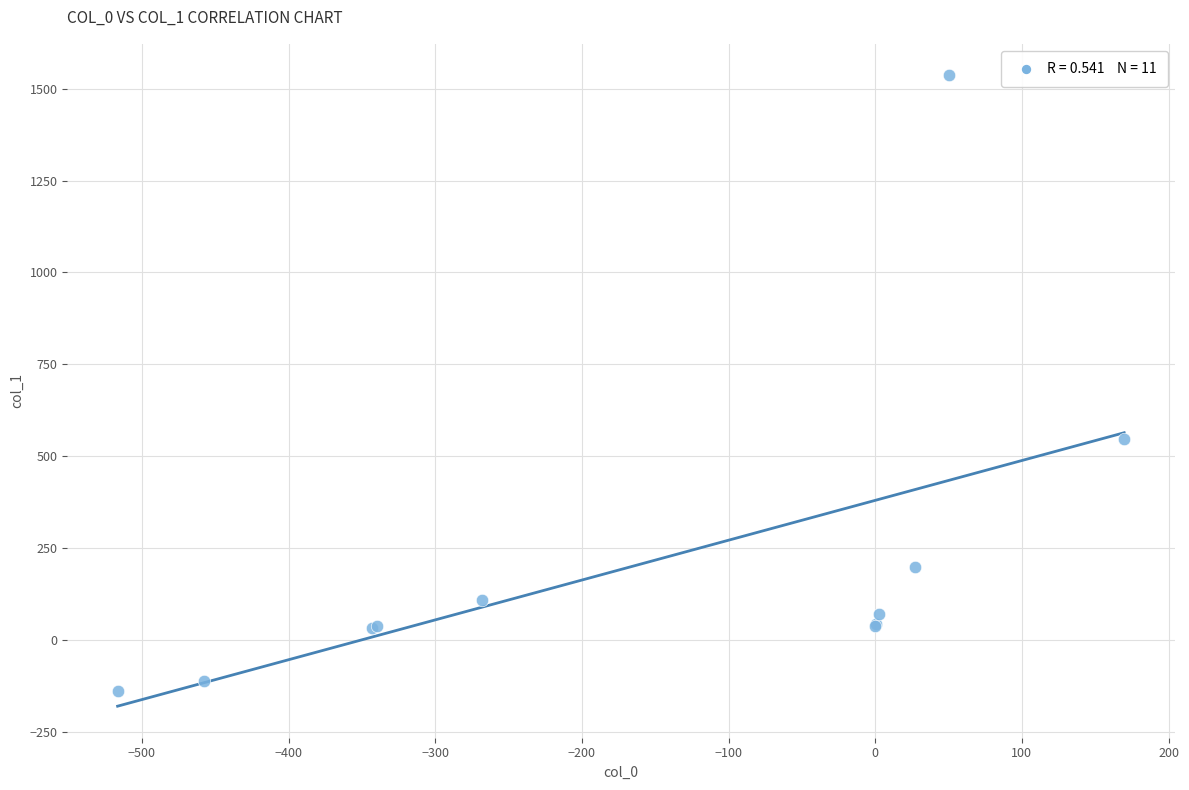

What Y value in the scatter plot is closest to 698?

546.5